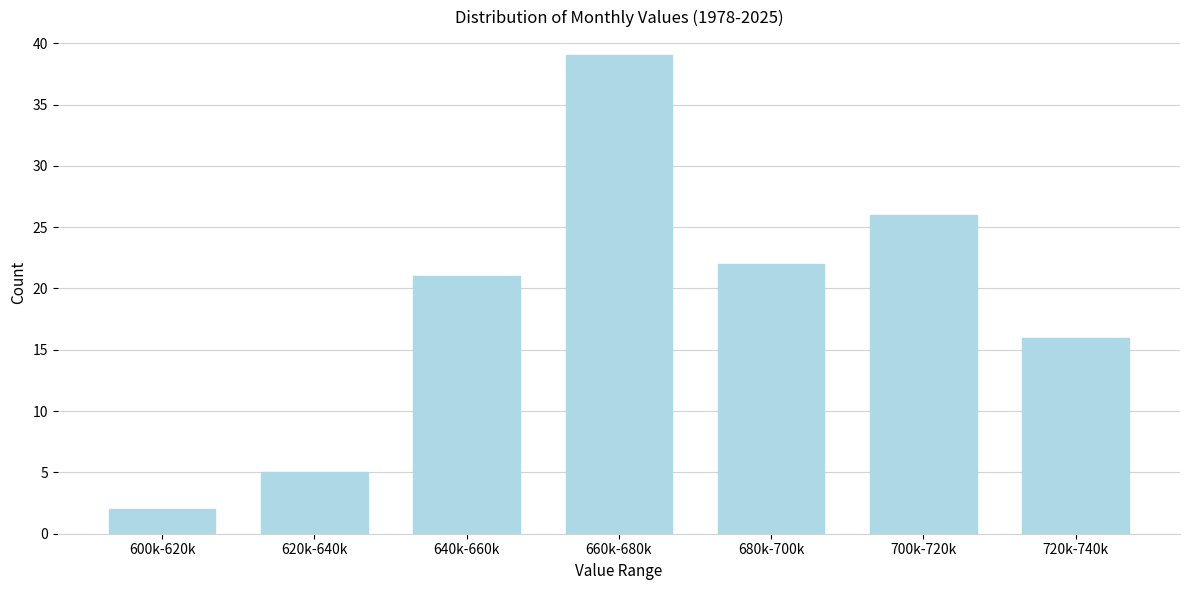

Reading right to left, transcribe all the data shown in this chart.

16	26	22	39	21	5	2